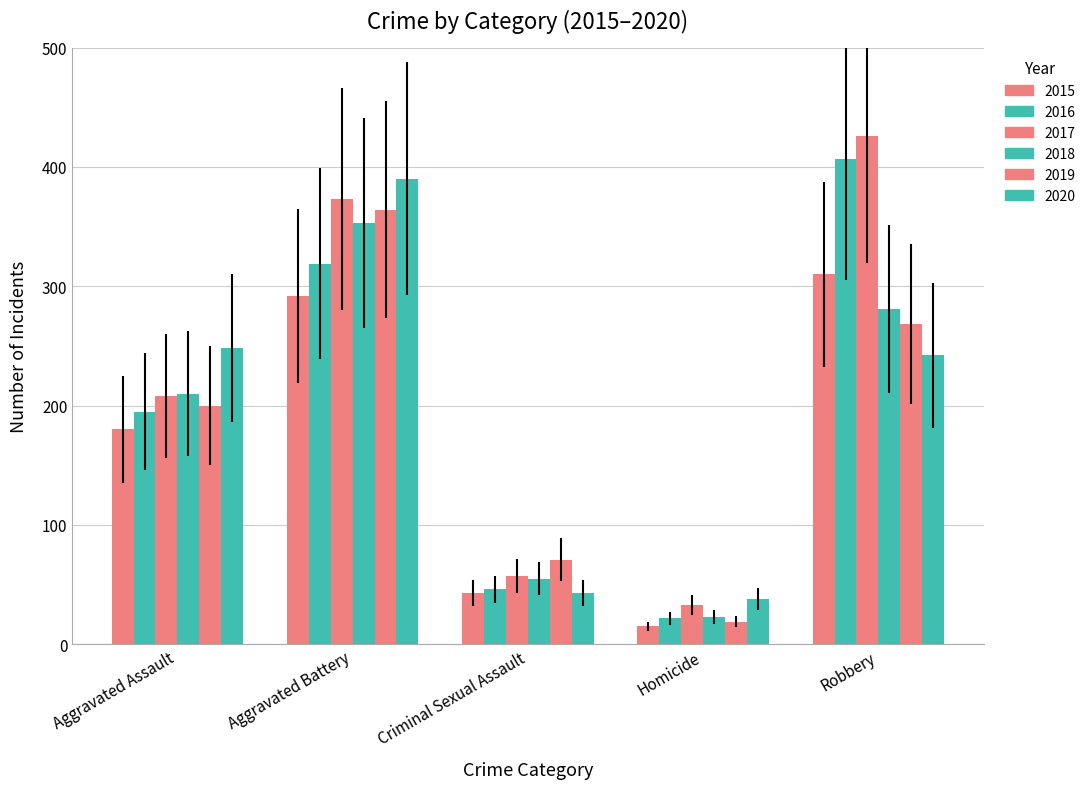

What is the difference between the maximum and minimum values in the 2018 series?

330